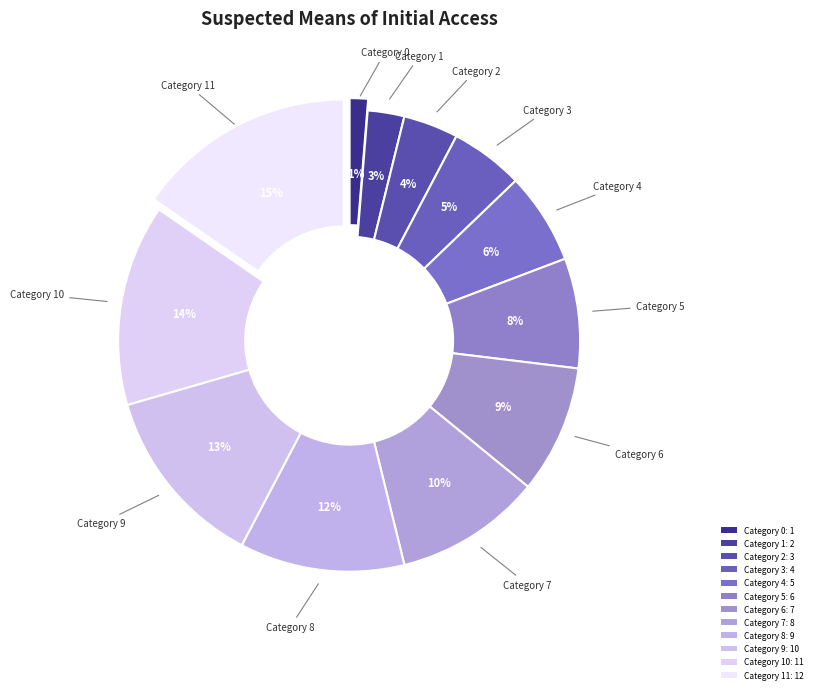

Count the number of slices in the pie.

12